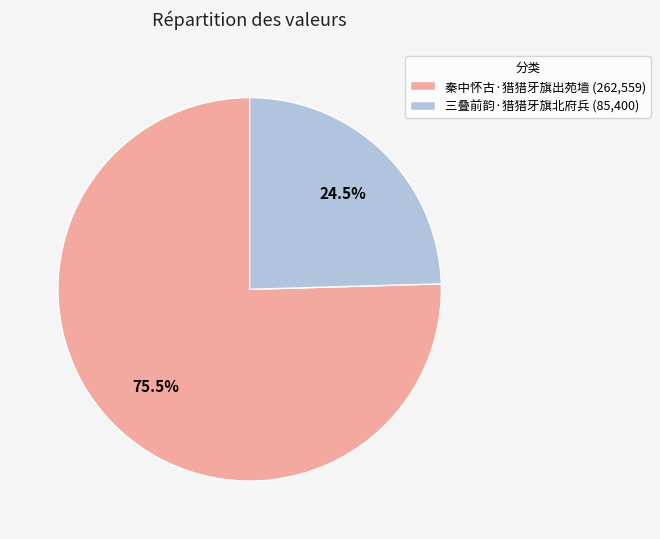

Approximately how many times larger is the value at 三叠前韵·猎猎牙旗北府兵 compared to 秦中怀古·猎猎牙旗出苑墙?

0.3